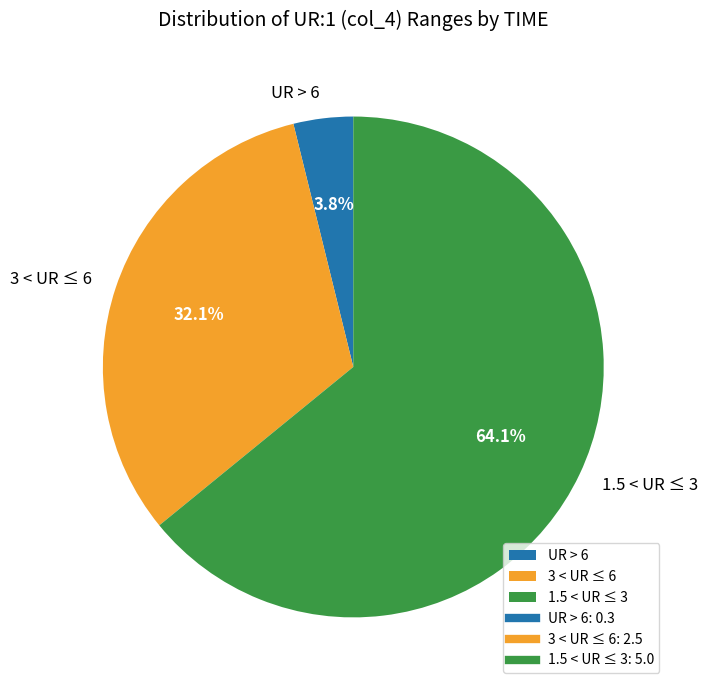

What is the ratio of the value at 1.5 < UR ≤ 3 to the value at 3 < UR ≤ 6?

2.0